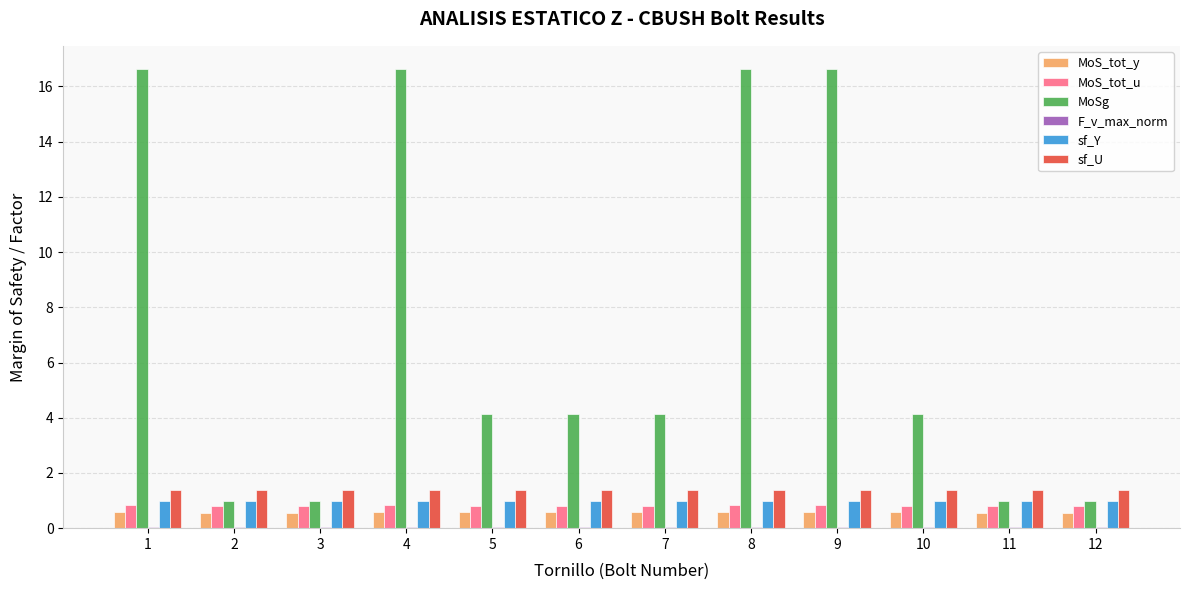

True or false: MoS_tot_y has a value of 0.6 at 9.

True